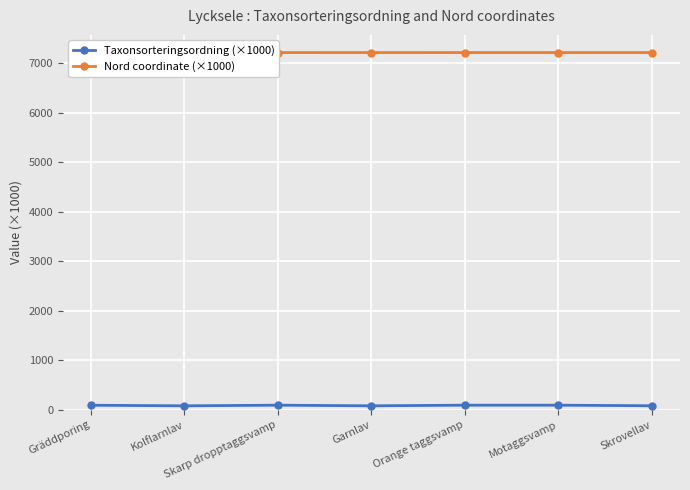

What is the average value of the Nord coordinate (×1000) series?

7213.7